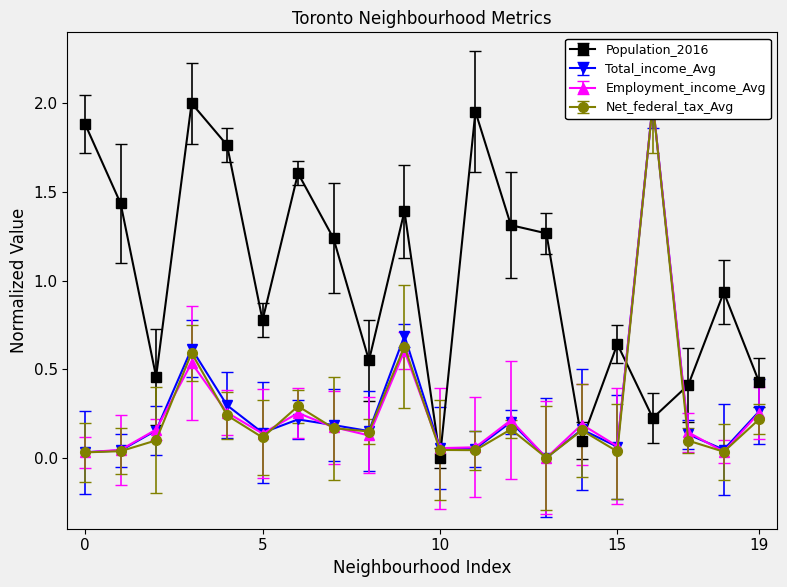

Which series has the largest total across all categories?

Population_2016